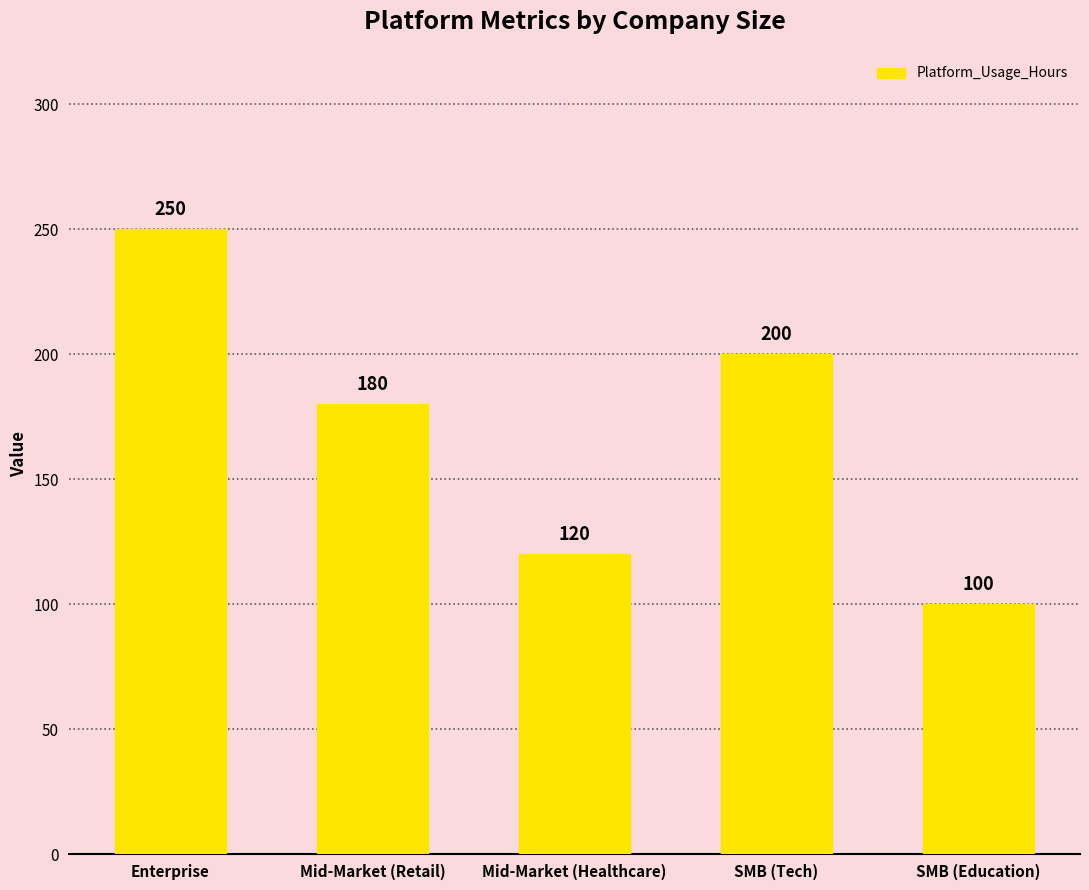

The chart shows a value of 200 at SMB (Tech). True or false?

True